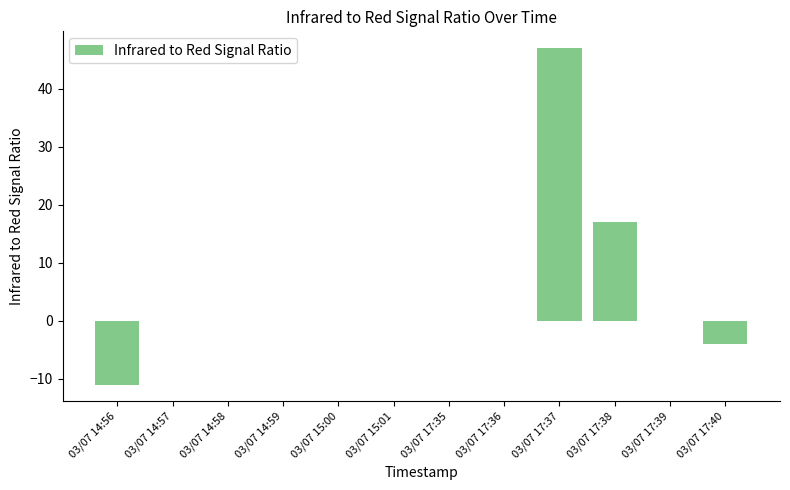

Between 03/07 15:01 and 03/07 17:37, which is larger?

03/07 17:37